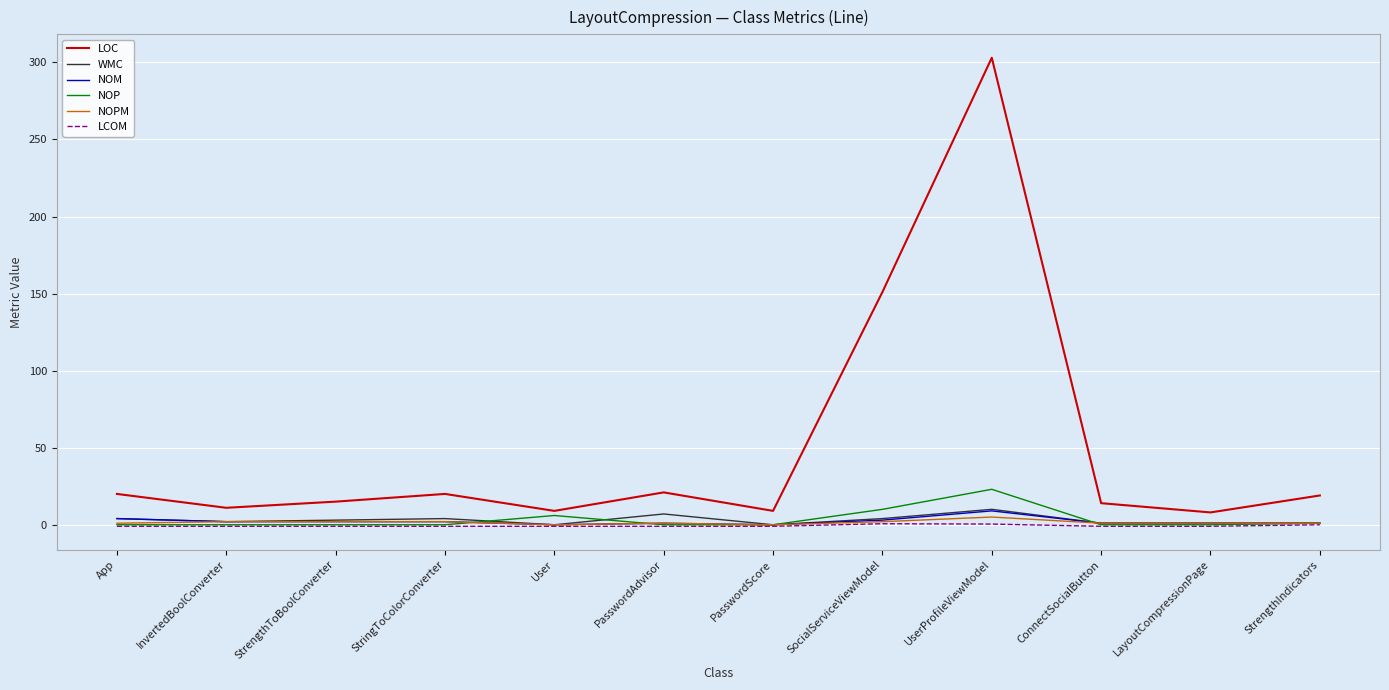

At which category is the sum across all series the highest?

UserProfileViewModel